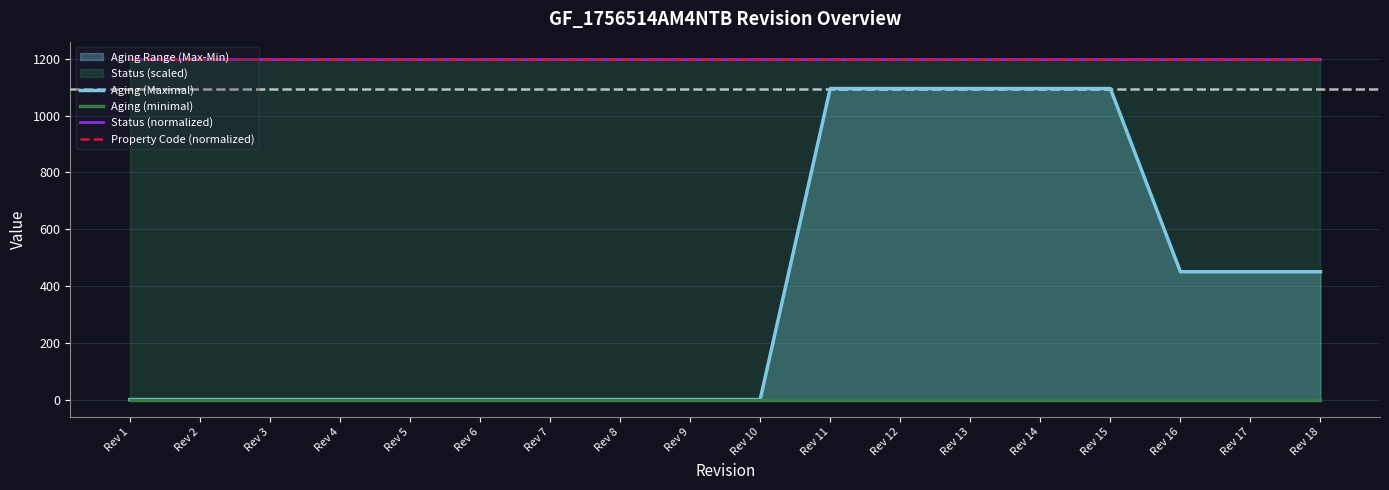

How many lines are shown in the chart?

4